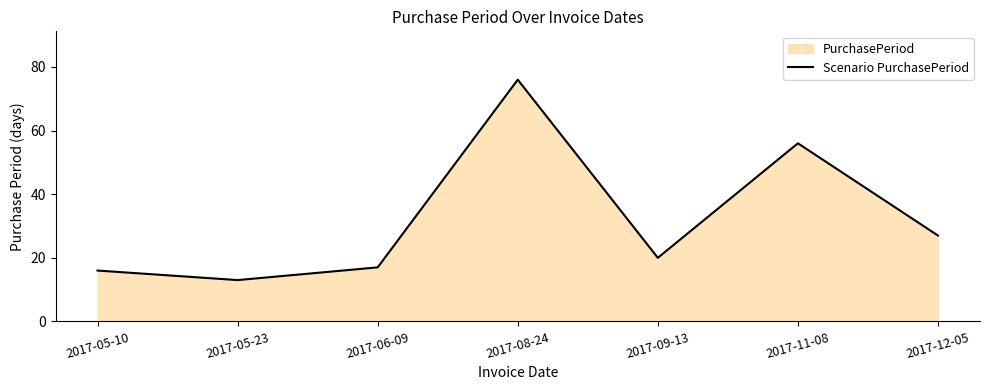

Rank the categories by value from lowest to highest.

2017-05-23, 2017-05-10, 2017-06-09, 2017-09-13, 2017-12-05, 2017-11-08, 2017-08-24